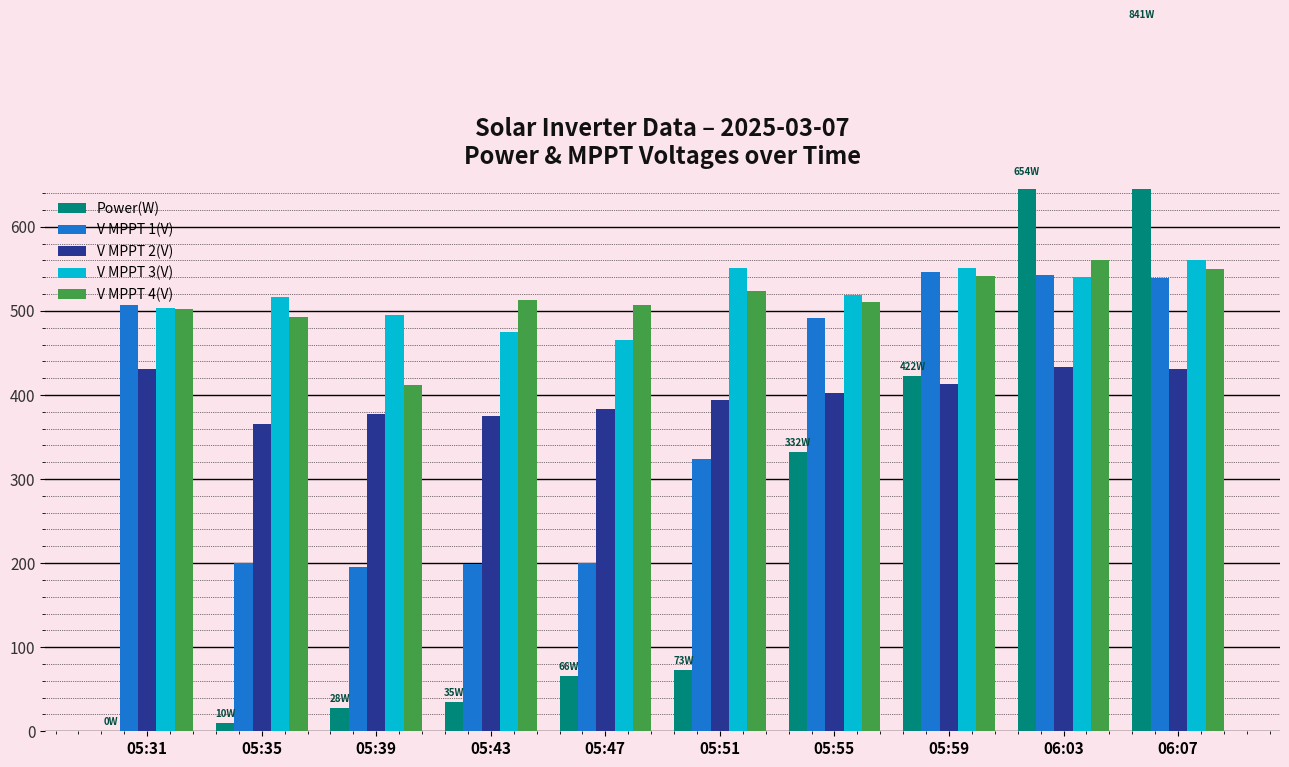

Rank the series at 05:31 from highest to lowest value.

V MPPT 1(V), V MPPT 3(V), V MPPT 4(V), V MPPT 2(V), Power(W)